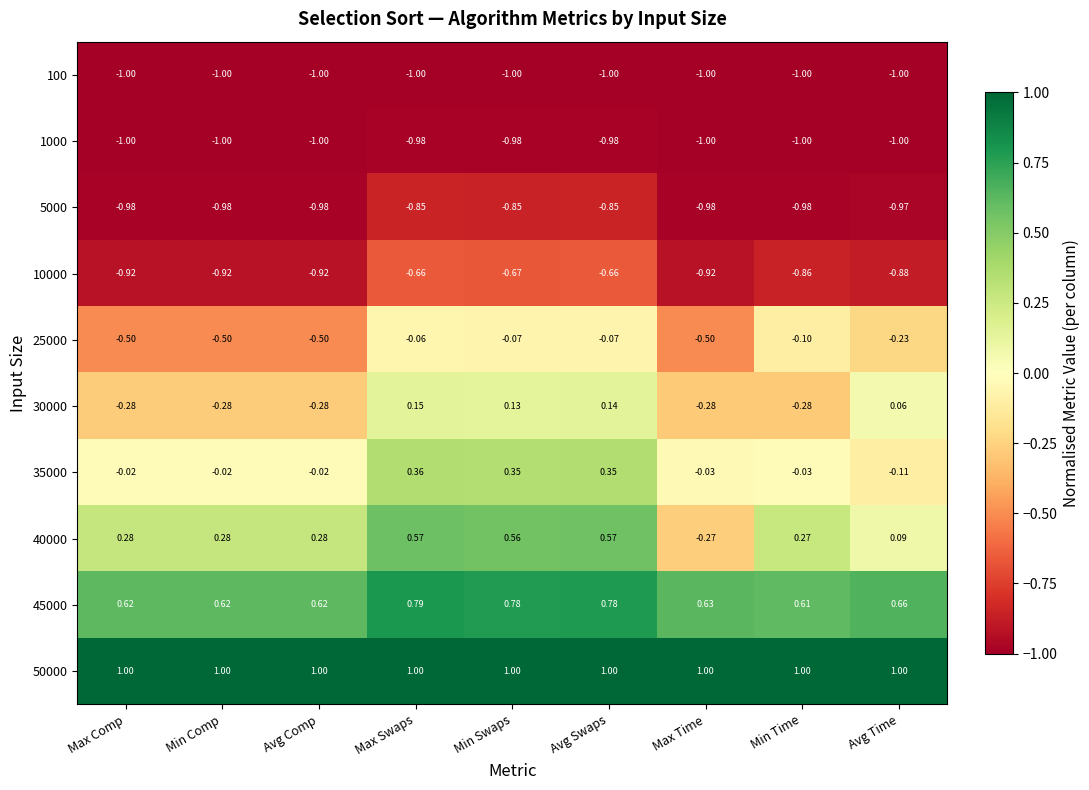

At Max Swaps, list the series in order from largest to smallest.

50000, 45000, 40000, 35000, 30000, 25000, 10000, 5000, 1000, 100